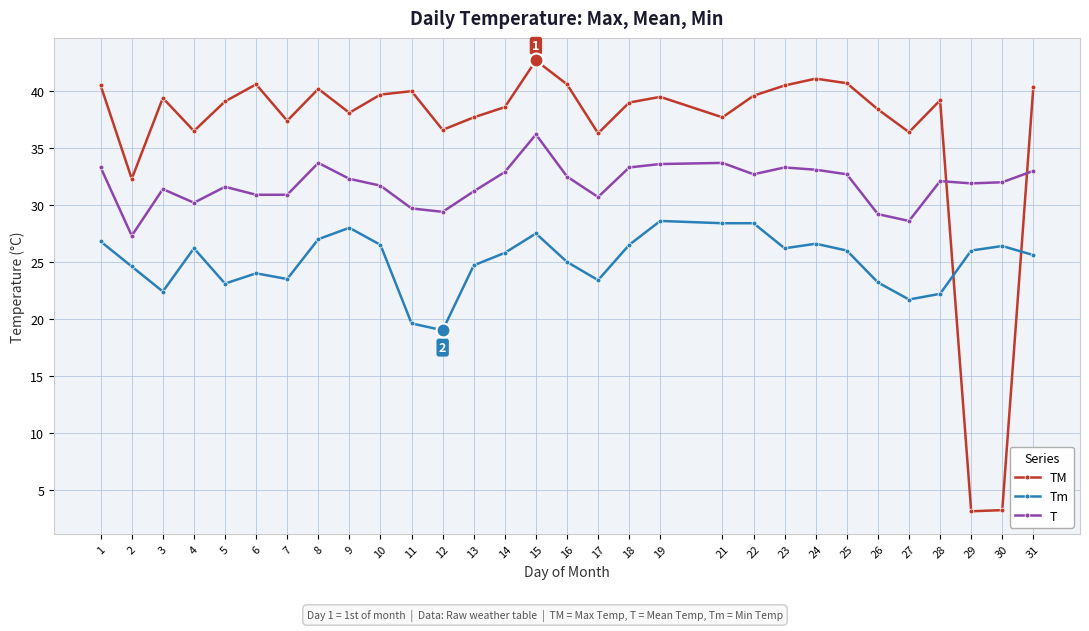

Is the value of TM at 18 greater than the value of T at 16?

Yes